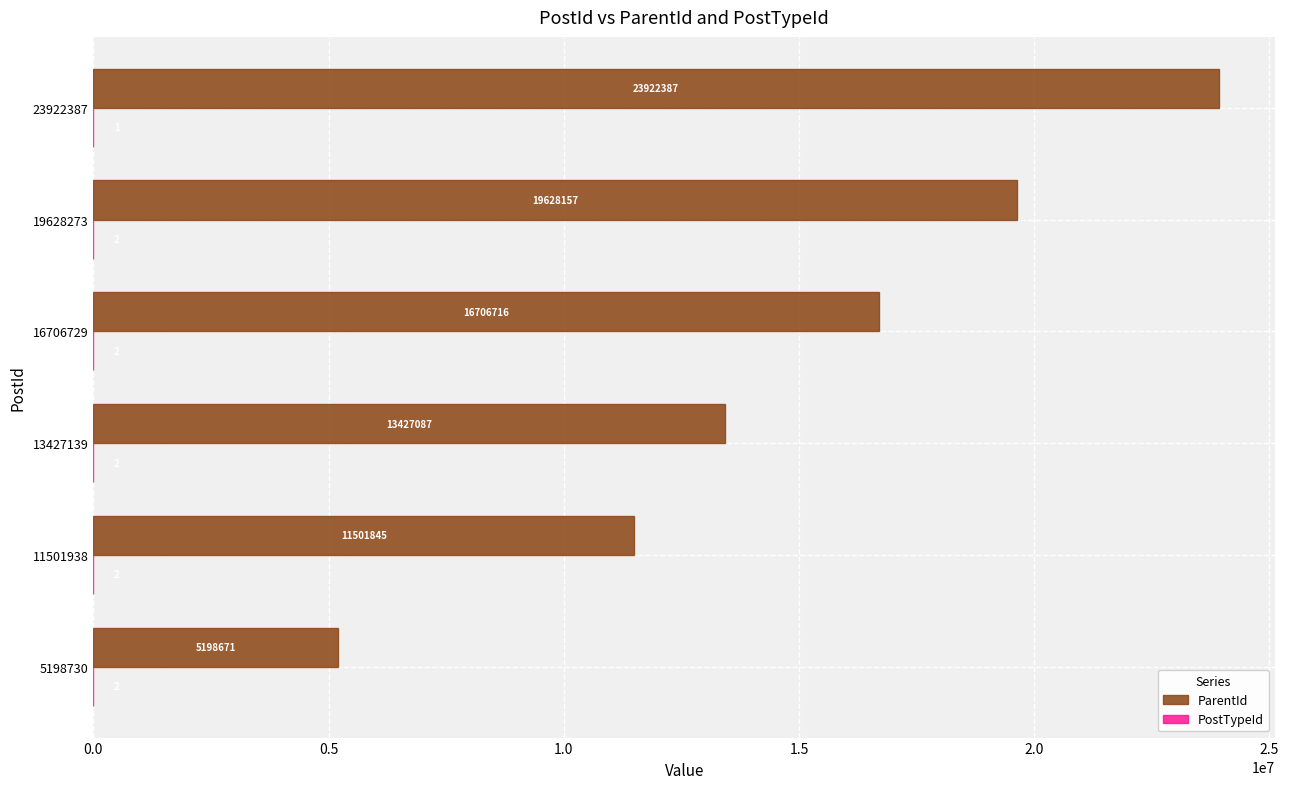

What is the sum of all ParentId values?

90384863